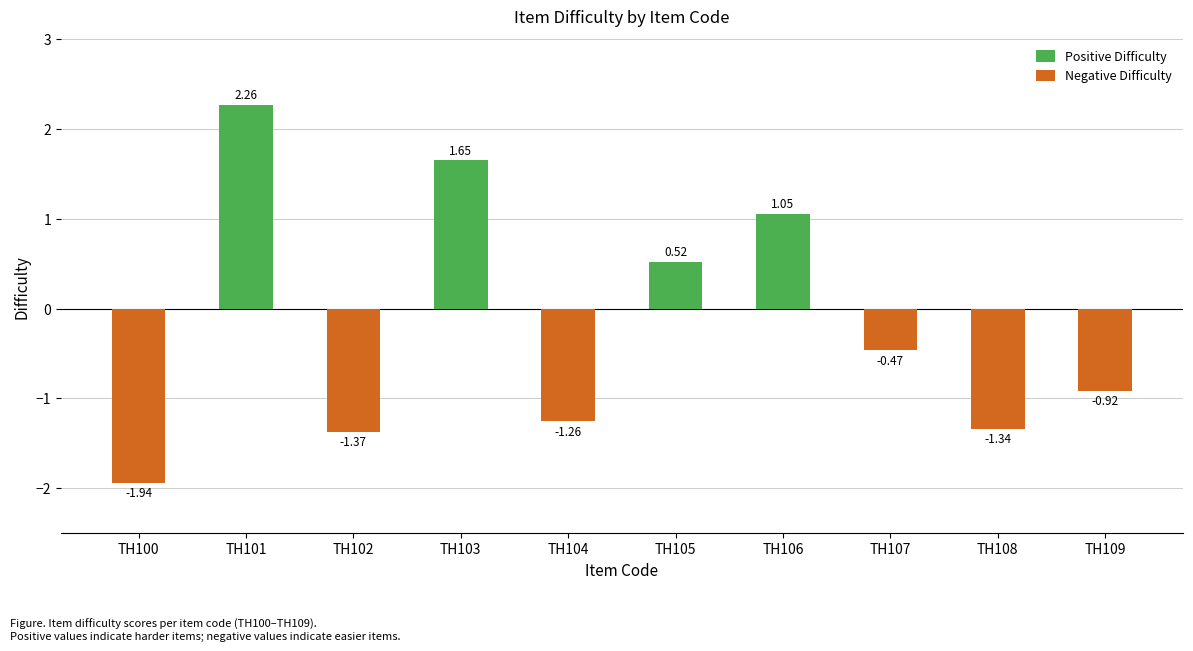

At how many categories does at least one series exceed 0?

4